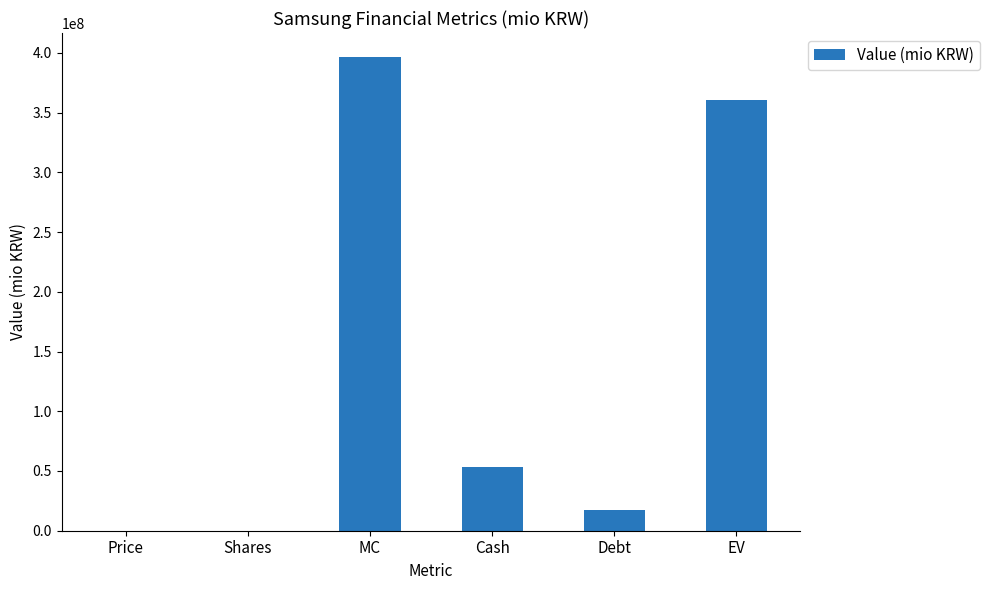

What is the change in value from Debt to EV?

+343042981.0